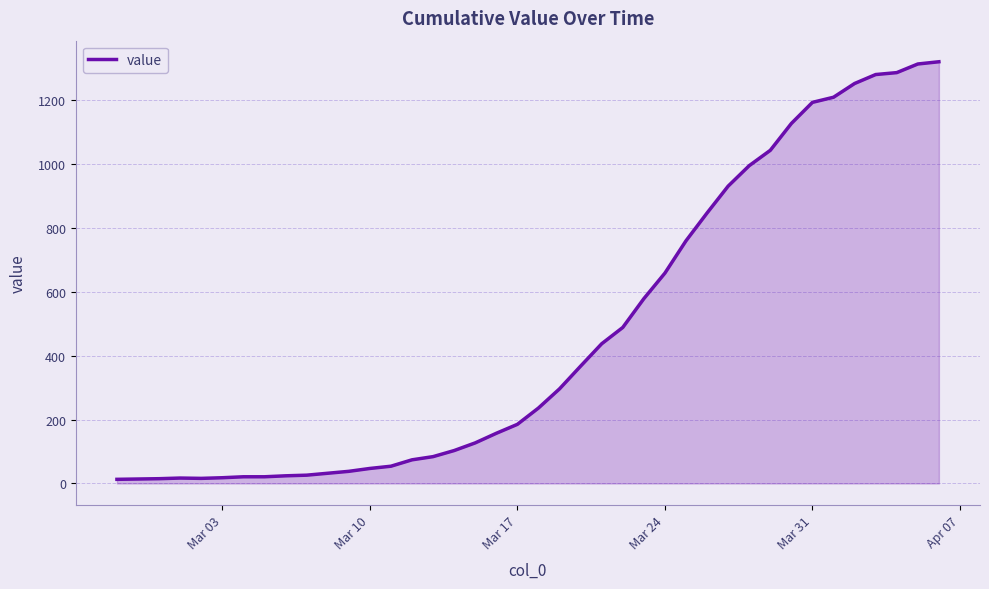

What is the average value?

467